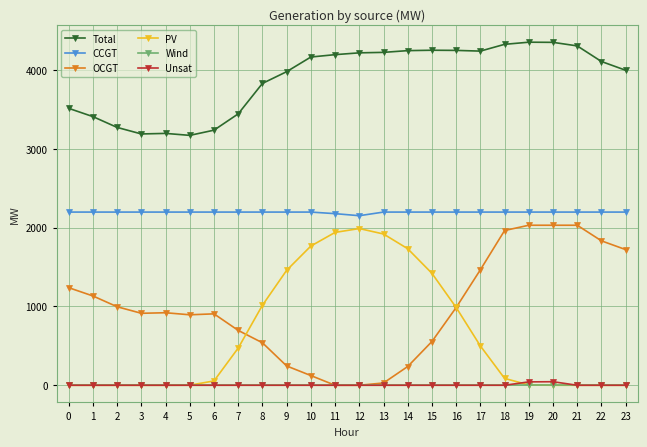

What is the highest value of the OCGT series?

2030